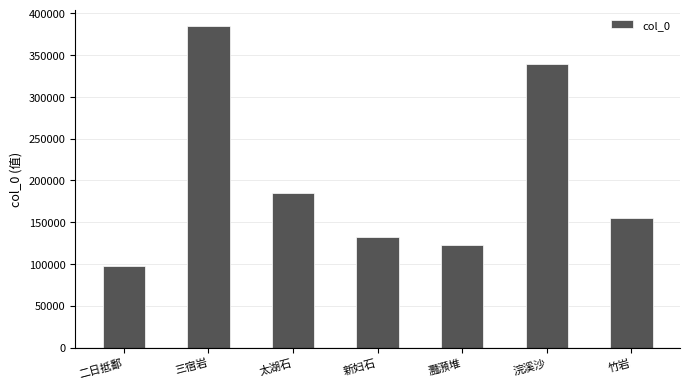

Rank the categories by value from lowest to highest.

二日抵鄱, 灩澦堆, 新妇石, 竹岩, 太湖石, 浣溪沙, 三宿岩